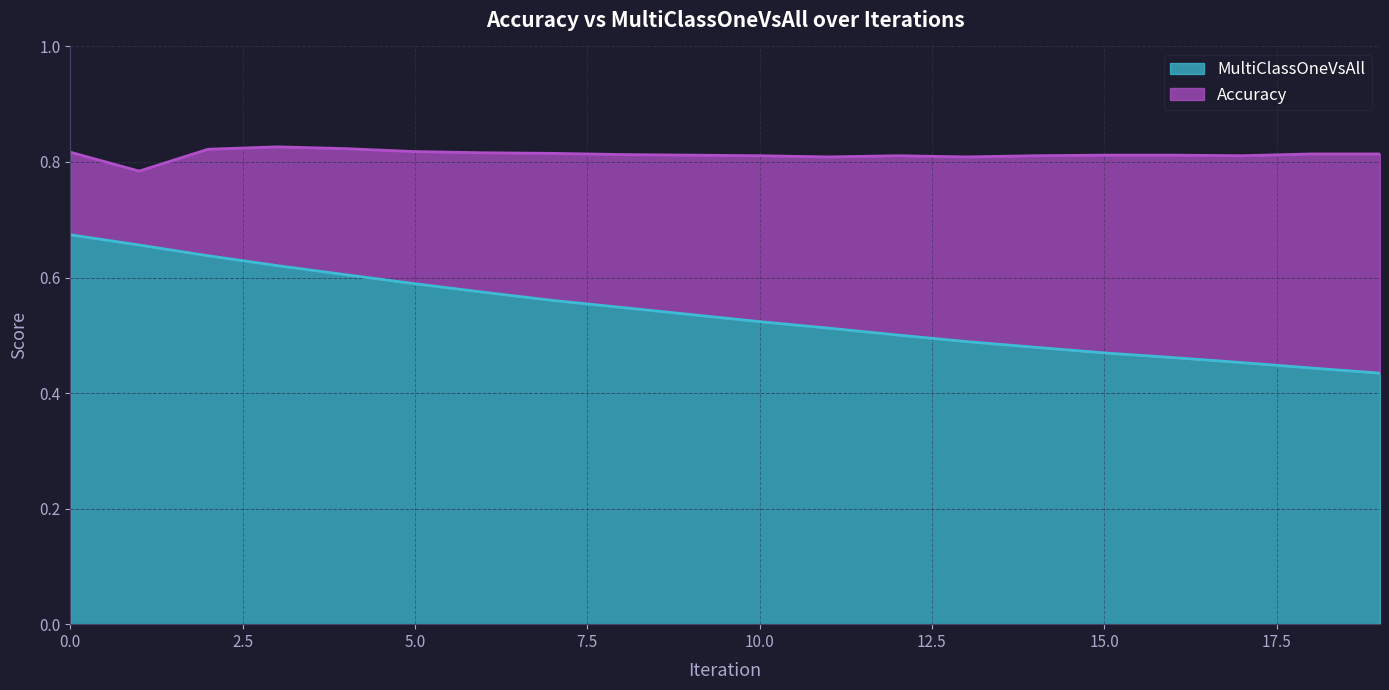

What is the minimum value for MultiClassOneVsAll?

0.4